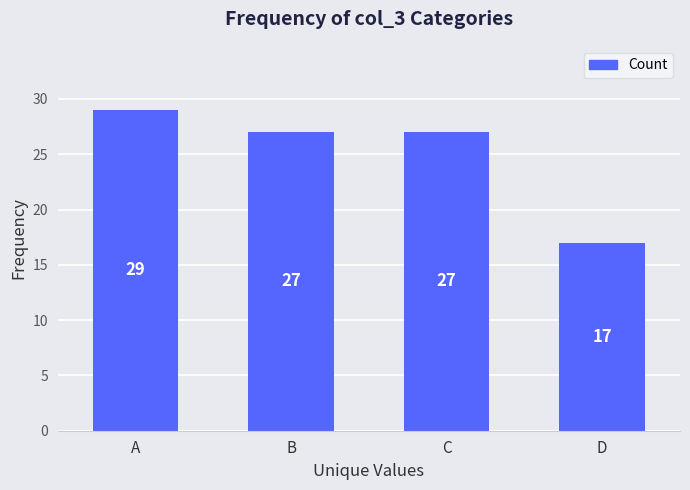

Count the values in the range 27 to 29.

3